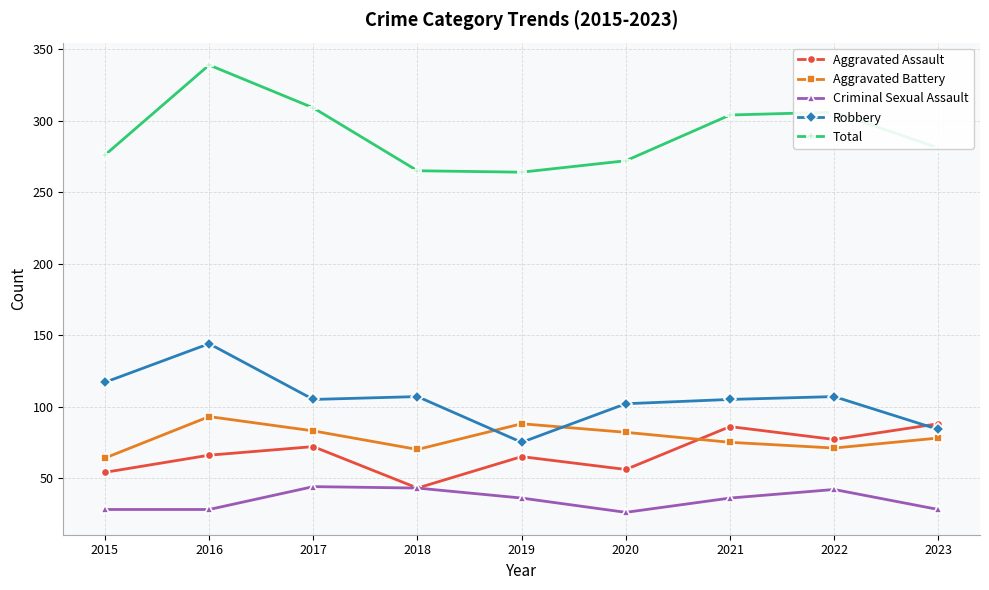

How many interior local valleys does the Aggravated Assault series have?

3